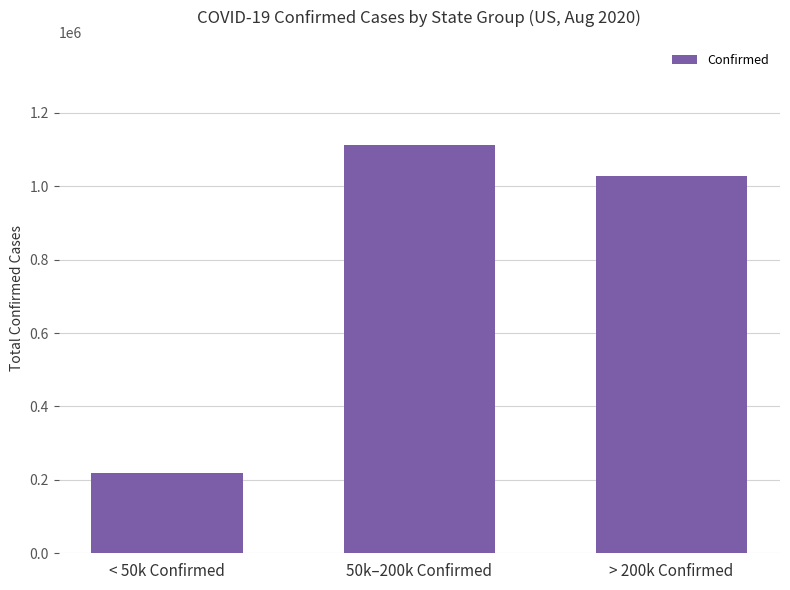

List the labels in order of value, smallest first.

< 50k Confirmed, > 200k Confirmed, 50k–200k Confirmed